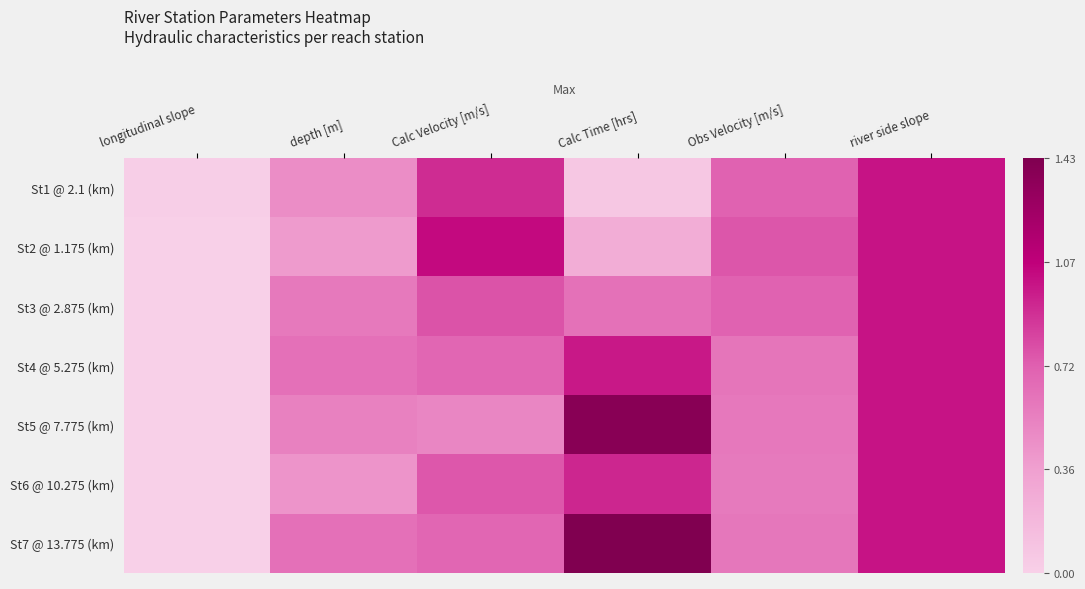

Rank the series by their maximum value, from highest to lowest.

St7 @ 13.775 (km), St5 @ 7.775 (km), St2 @ 1.175 (km), St1 @ 2.1 (km), St3 @ 2.875 (km), St4 @ 5.275 (km), St6 @ 10.275 (km)